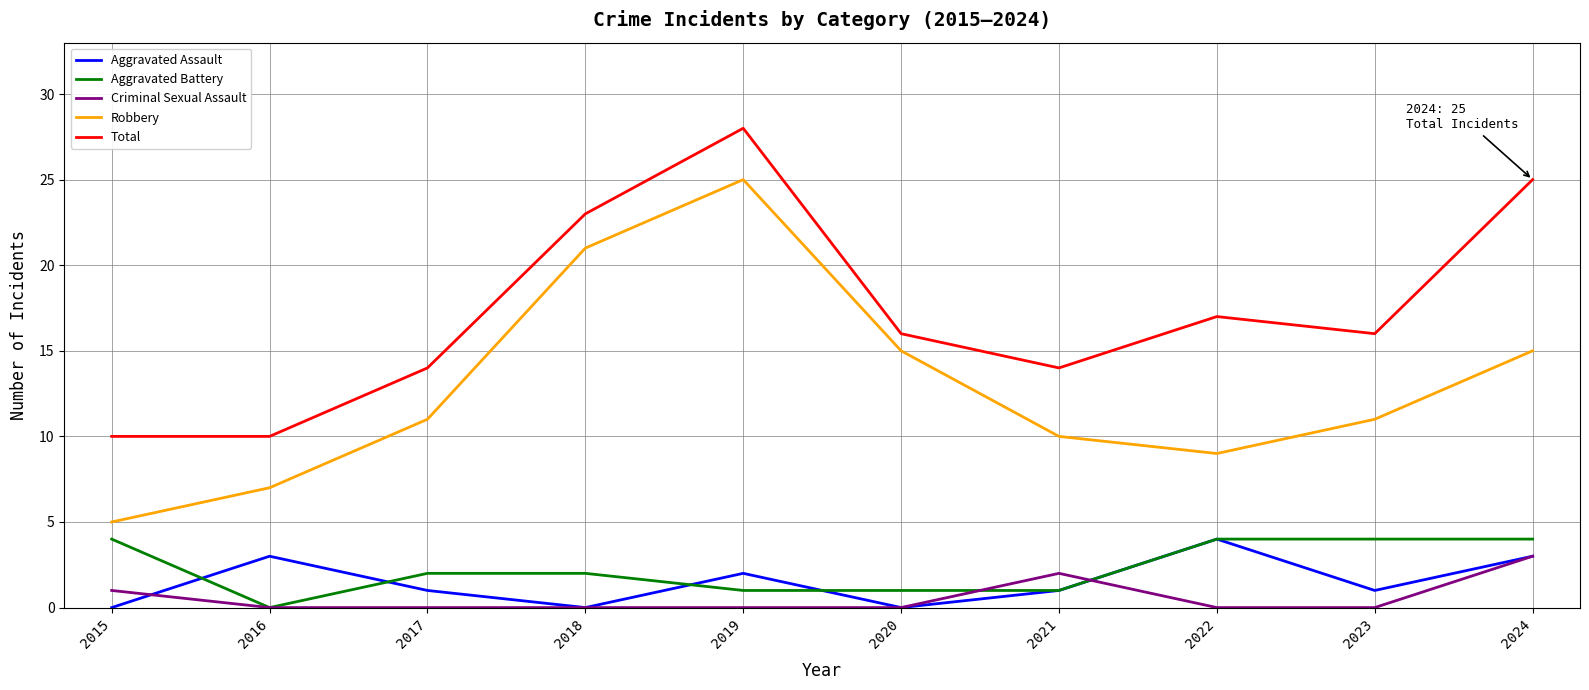

What is the difference between the highest and lowest values at 2017?

14